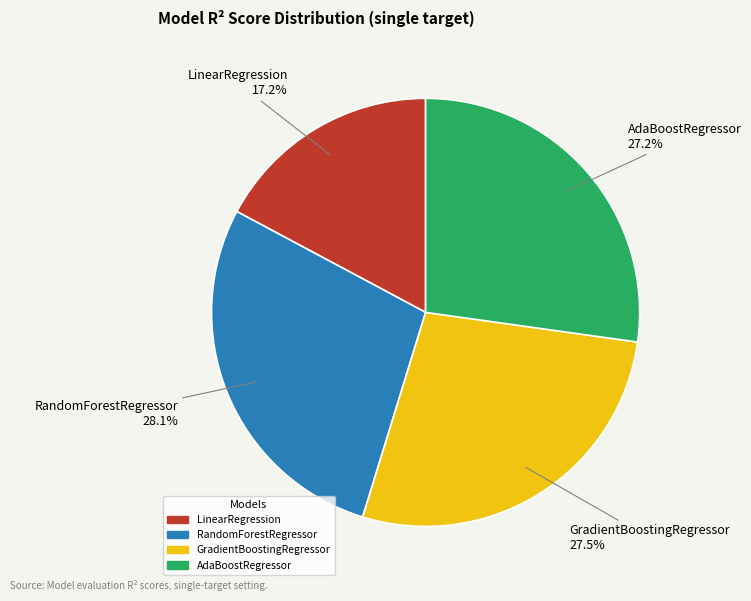

Count the number of slices in the pie.

4